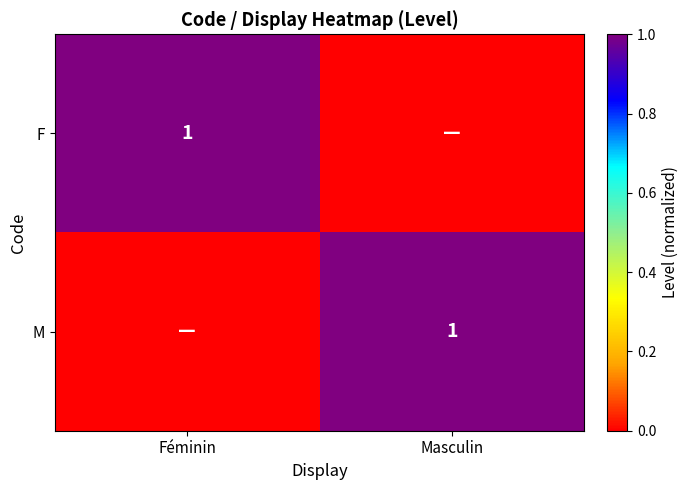

Is it true that M equals 2 at Masculin?

False